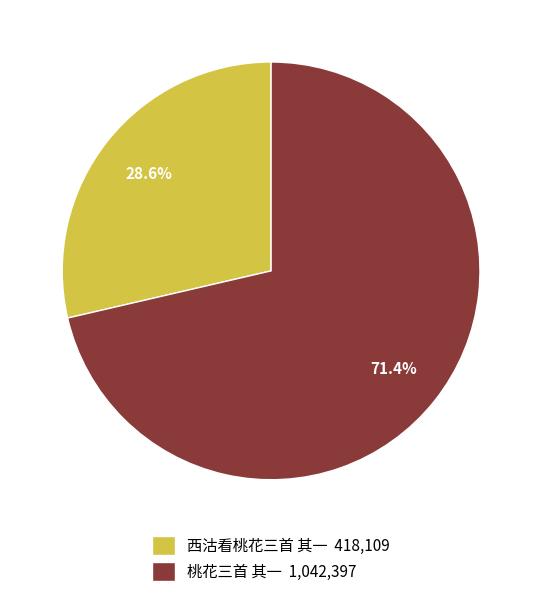

Which slice is the smallest?

西沽看桃花三首 其一